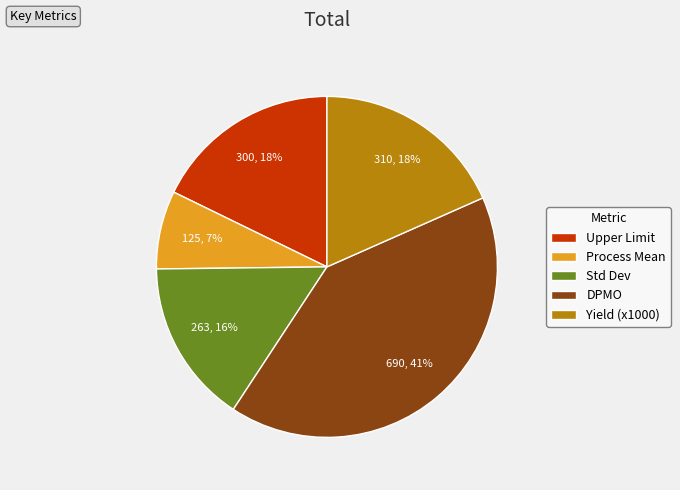

Is the sum of Std Dev and Upper Limit greater than half?

No